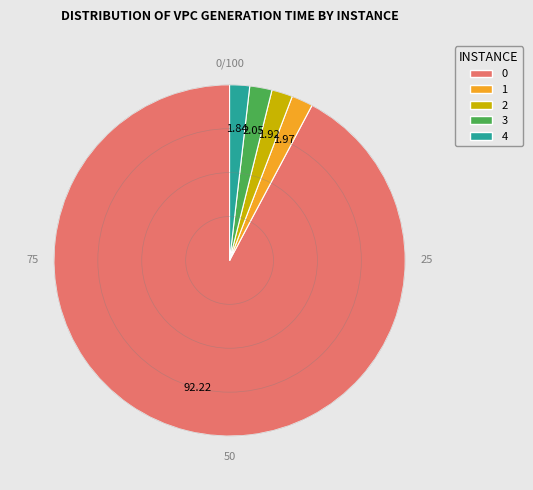

How many slices are in this pie chart?

5